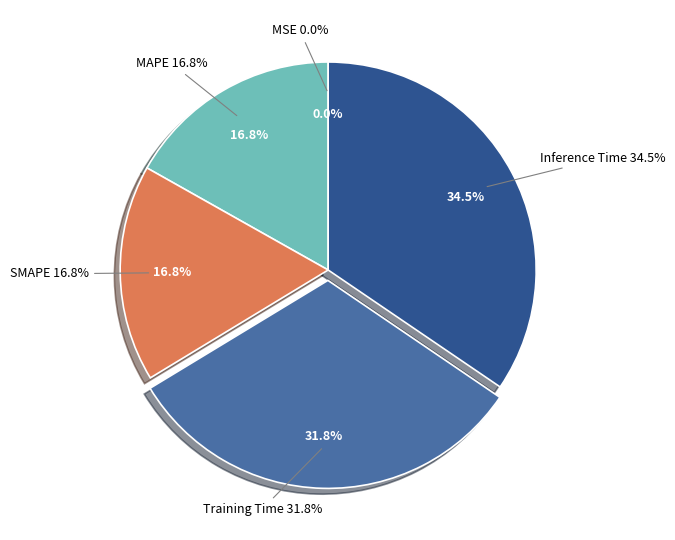

Is SMAPE the majority of the pie?

No